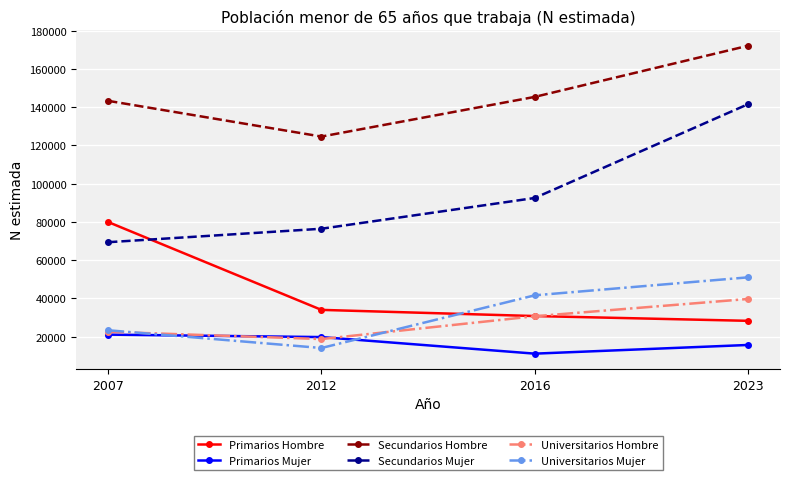

Read the Primarios Mujer value at 2007, to the nearest 10.

21100